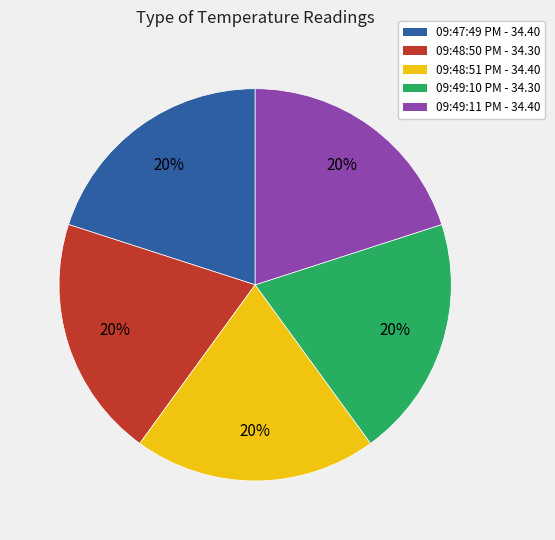

What is the ratio of the value at 09:48:51 PM - 34.40 to the value at 09:48:50 PM - 34.30?

1.0